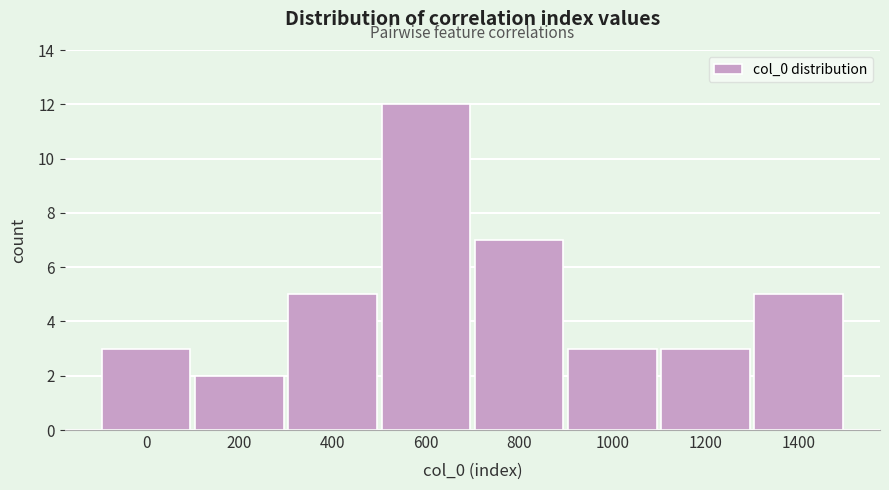

Reading right to left, what are all the values shown in this chart?

1400=5	1200=3	1000=3	800=7	600=12	400=5	200=2	0=3